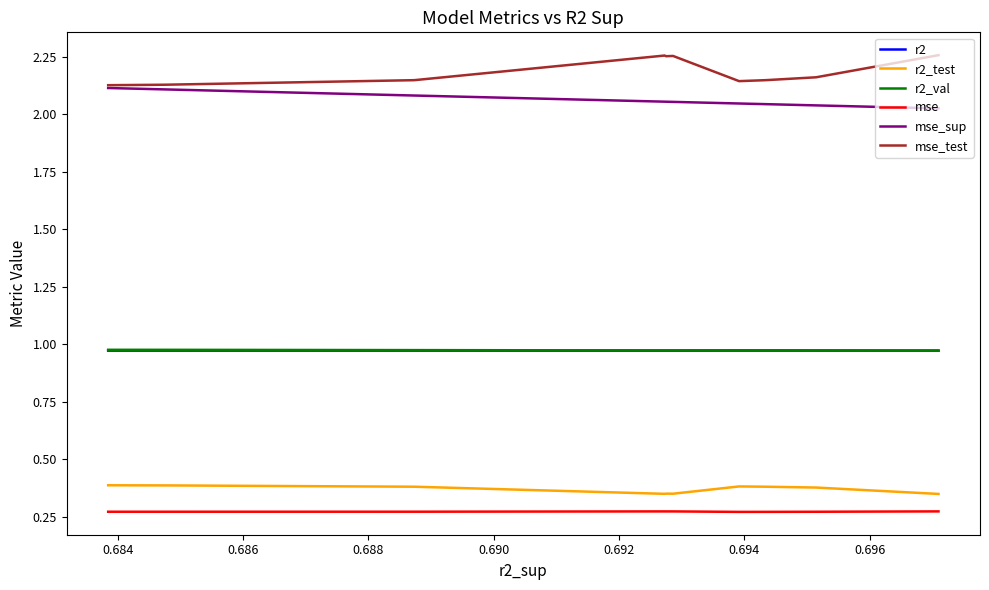

How many lines are shown in the chart?

6